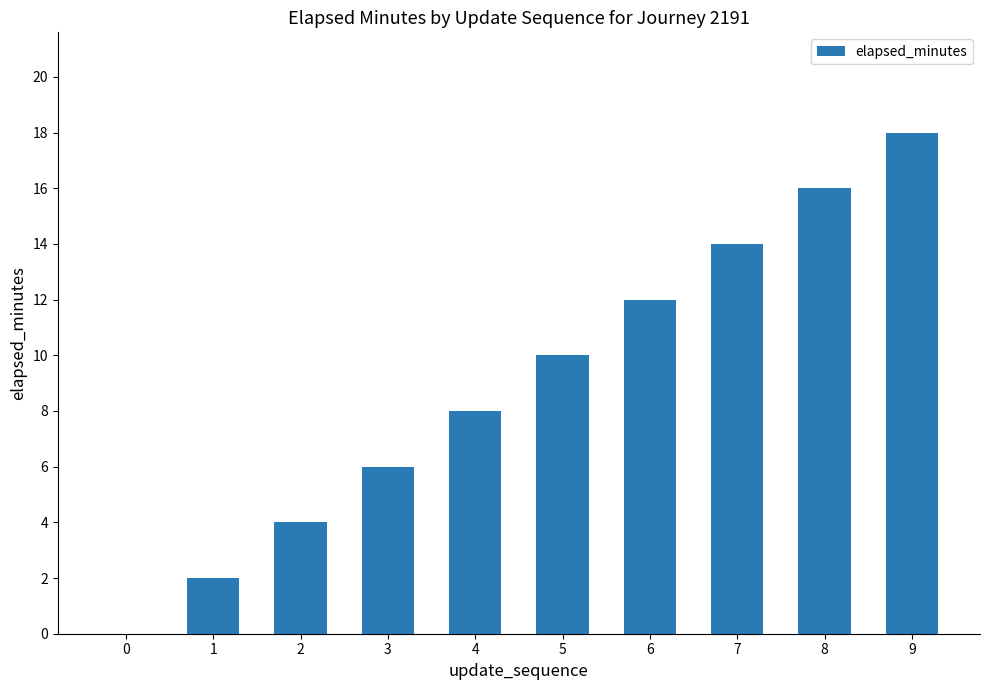

Is it true that the value at 9 is 24?

False